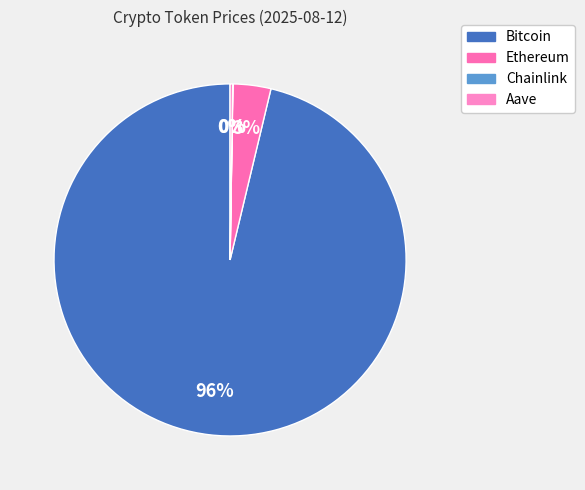

What is the change in value from Chainlink to Aave?

+277.6